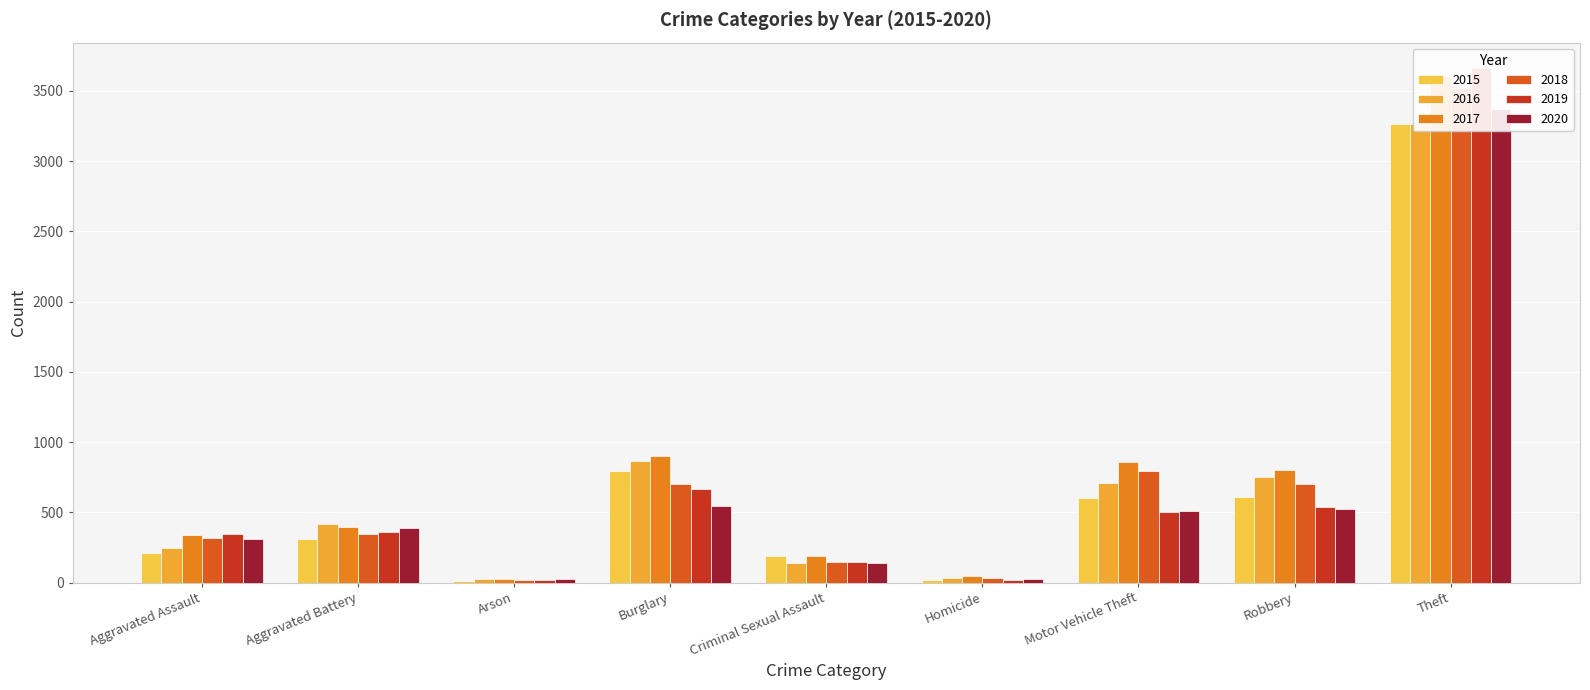

Reading left to right, extract all data points from this chart.

2015: 209	312	11	796	189	21	605	609	3261
2016: 244	417	27	863	142	34	705	754	3264
2017: 338	396	26	901	189	46	860	800	3607
2018: 319	345	17	704	144	32	792	700	3517
2019: 348	356	21	665	149	18	502	537	3660
2020: 313	388	22	547	140	28	509	526	3368